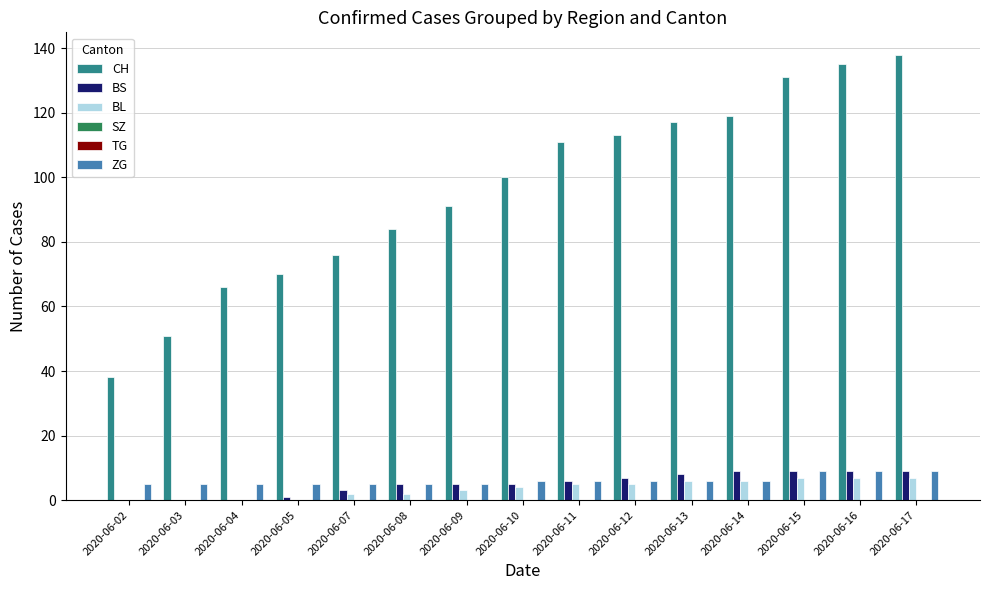

At which label is ZG closest to 7?

2020-06-10